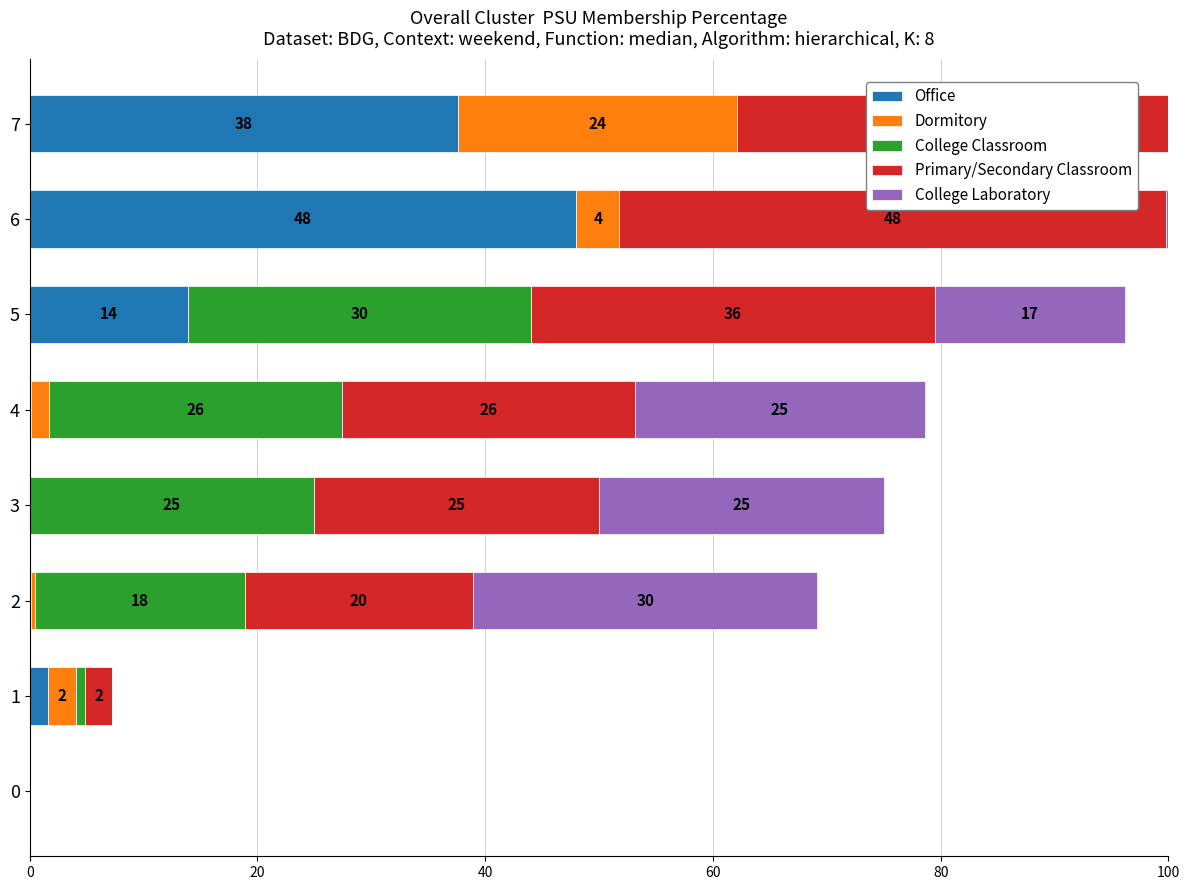

True or false: Office has a value of 48.0 at 6.

True